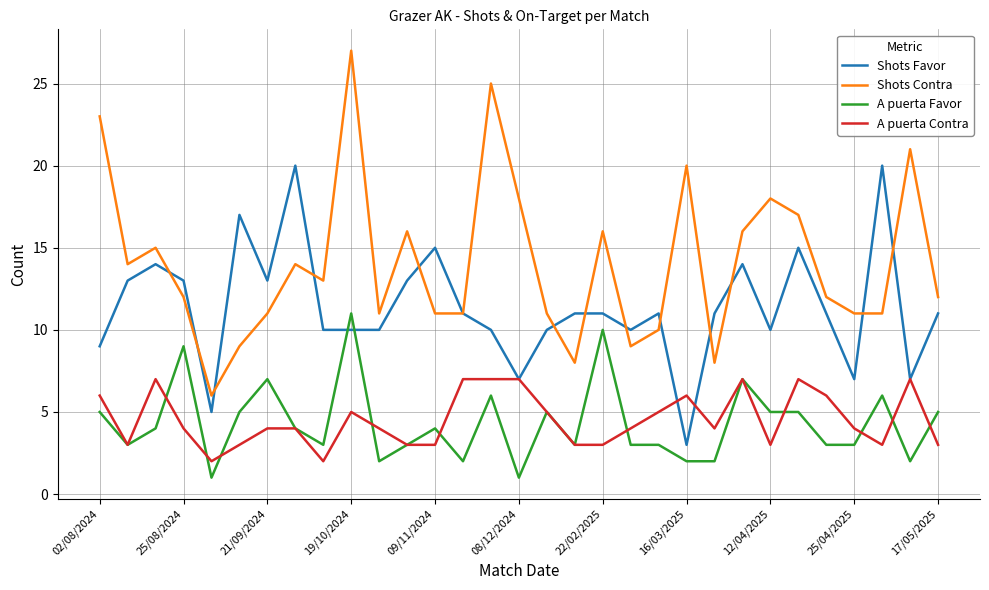

What is the highest value of the A puerta Contra series?

7